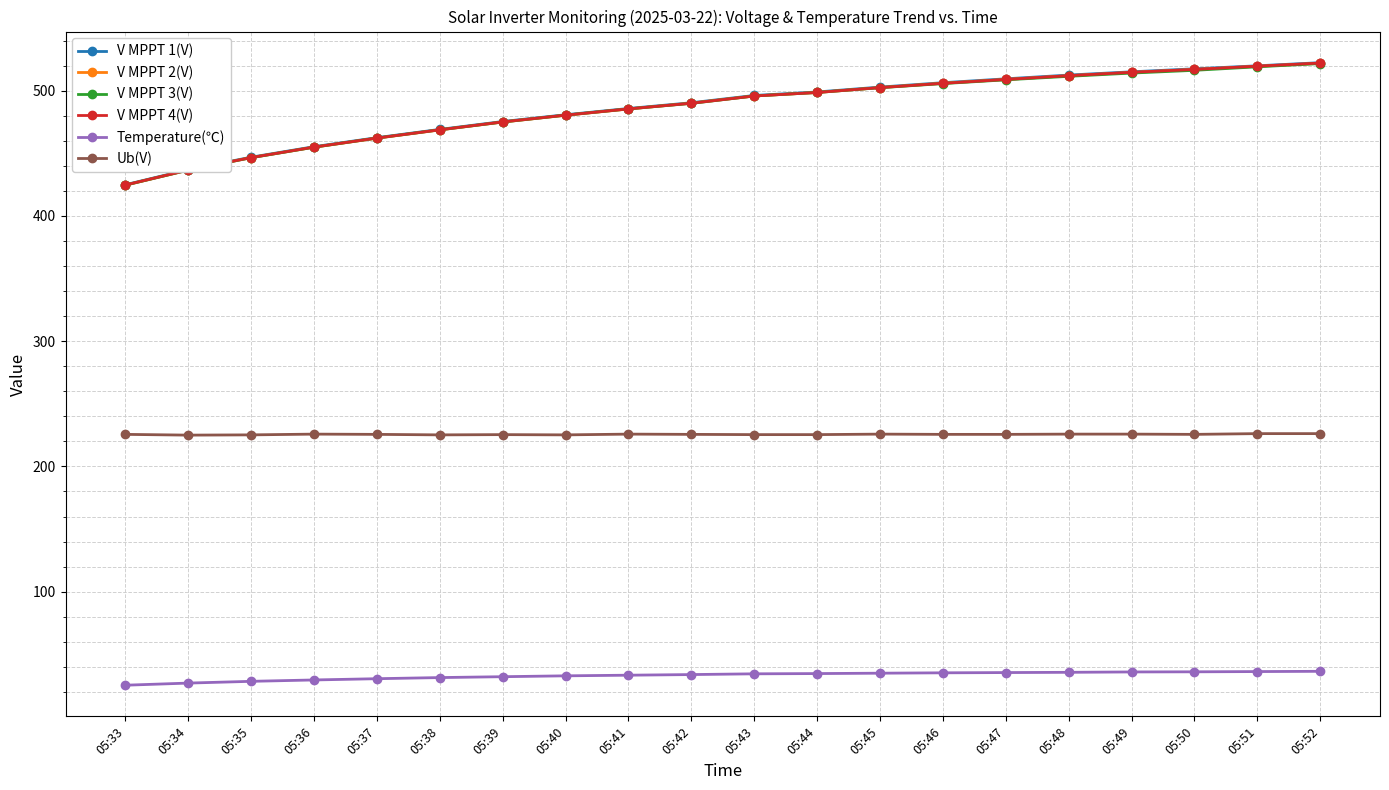

What is the total value across all series at 05:44?

2254.8